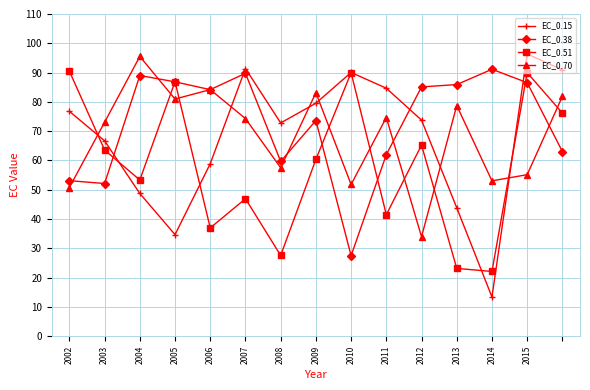

Count the number of categories in the chart.

15